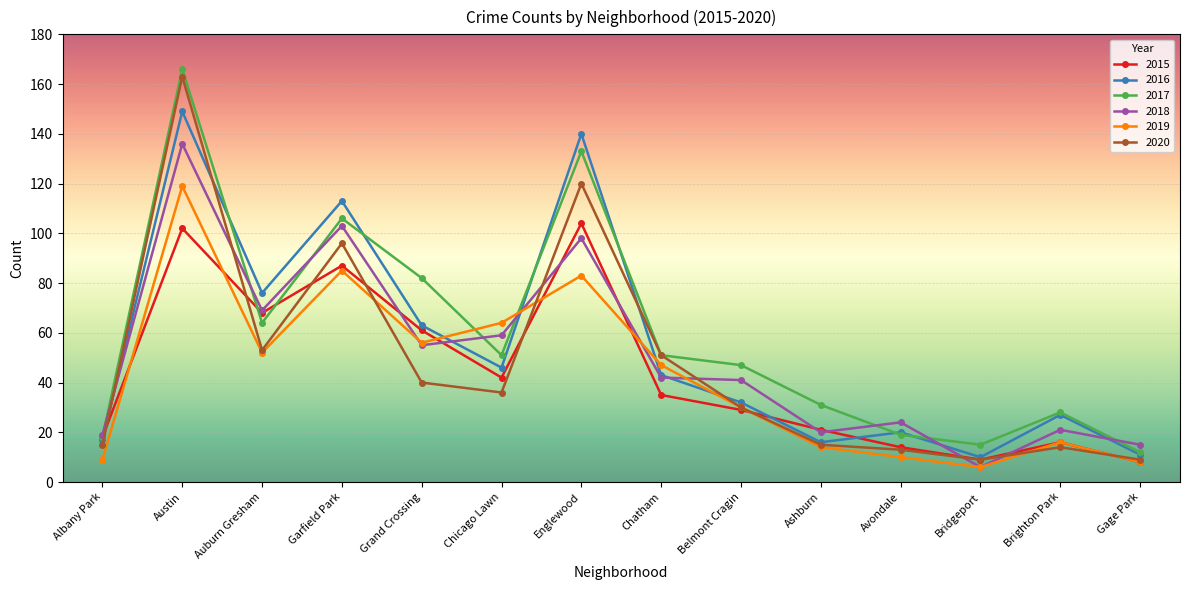

Where is the first local maximum for 2018?

Austin